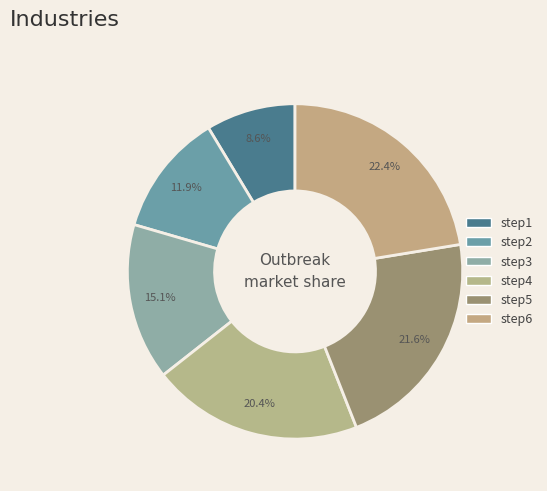

Count the number of slices in the pie.

6